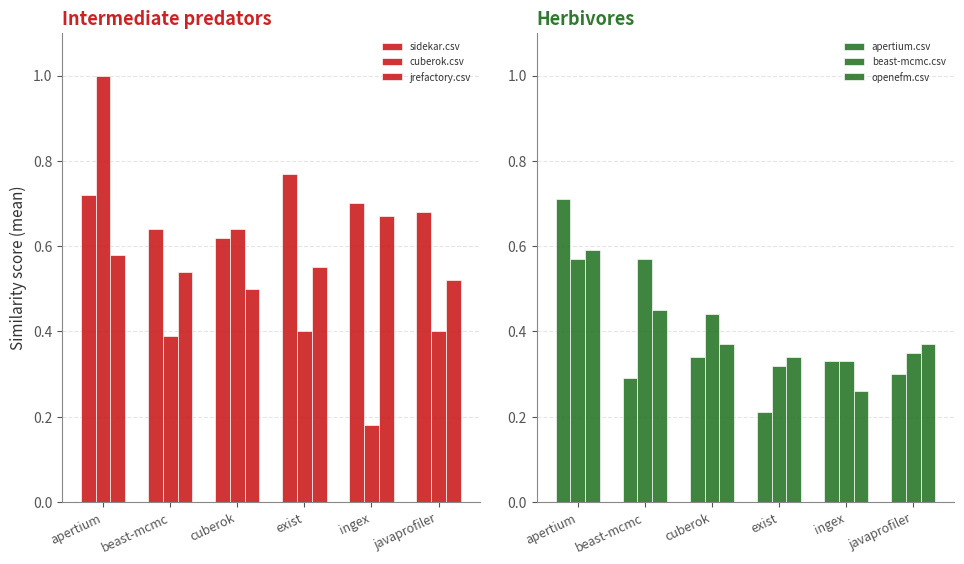

Rank the series at ingex from highest to lowest value.

sidekar.csv, jrefactory.csv, apertium.csv, beast-mcmc.csv, openefm.csv, cuberok.csv